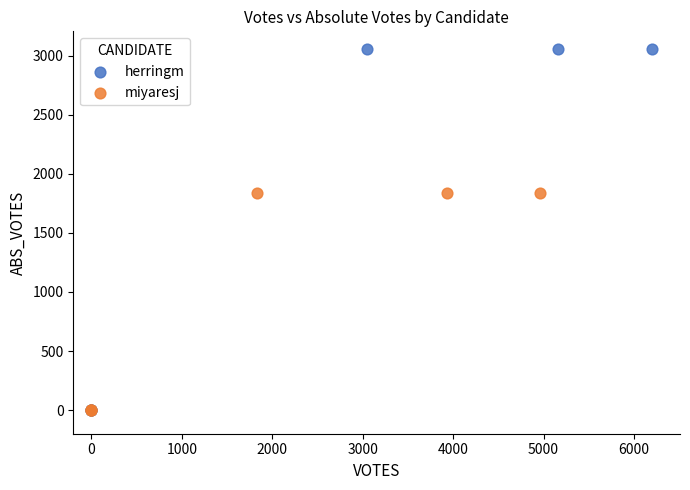

What are all the series names shown in the legend?

herringm, miyaresj